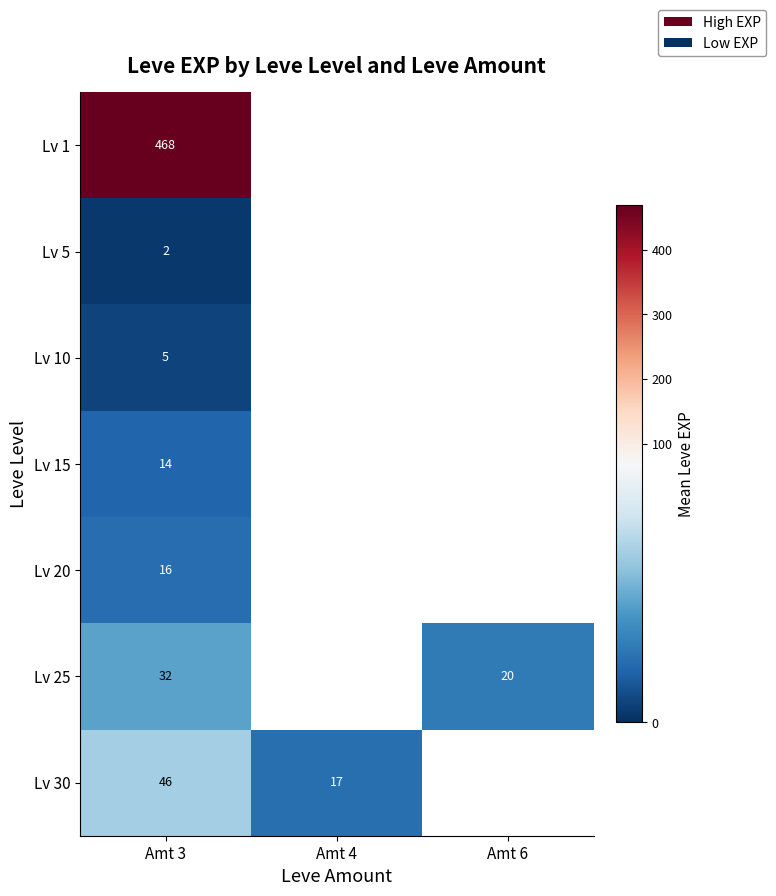

True or false: Lv 30 has a value of 17.0 at Amt 4.

True